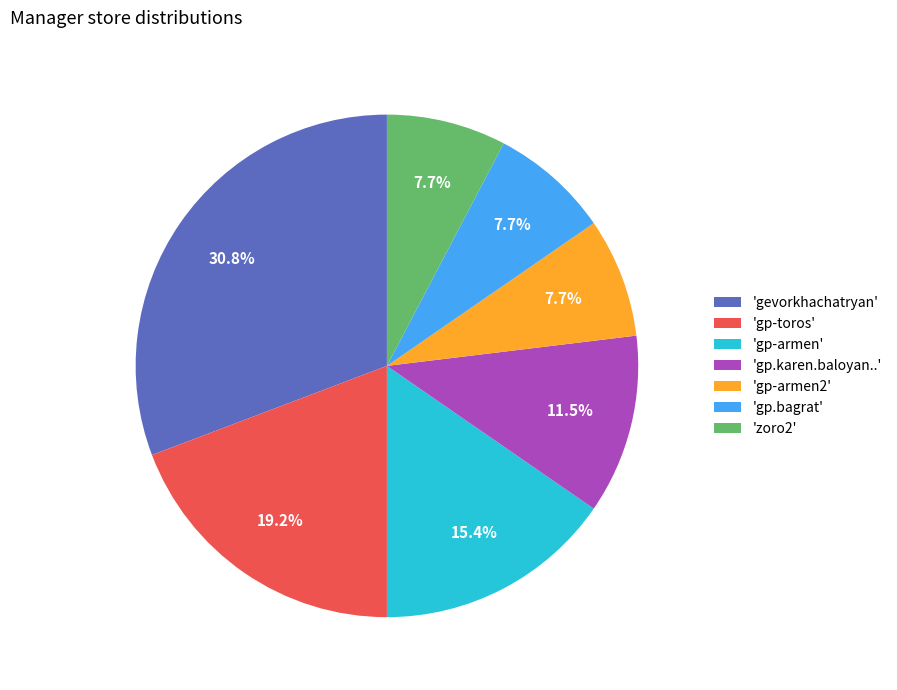

Is 'gp-armen' the majority of the pie?

No